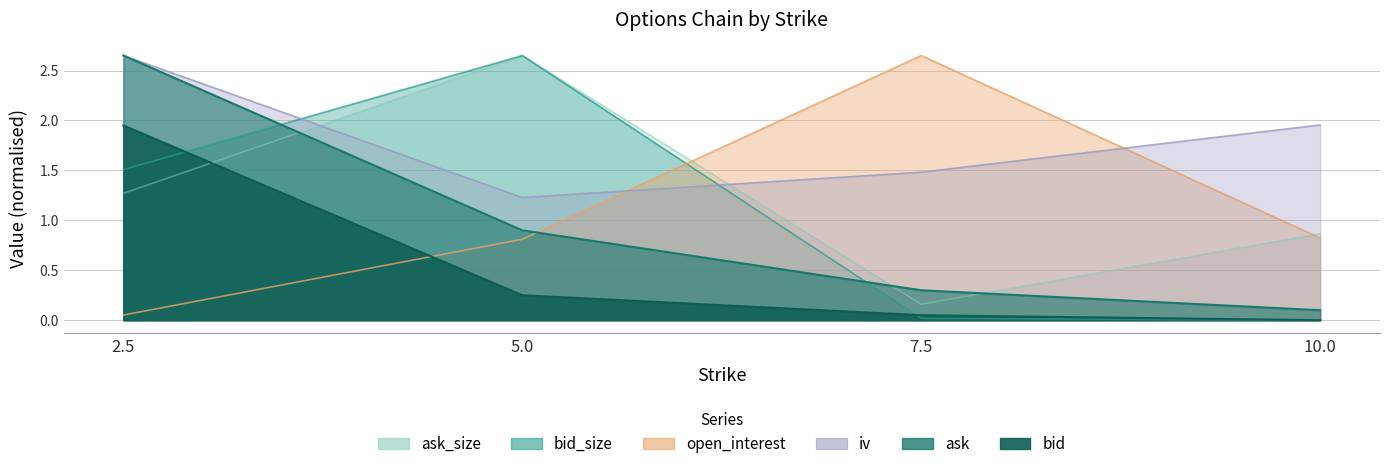

Reading right to left, what are all the values shown in this chart?

bid: 0.0	0.1	0.2	1.9
ask: 0.1	0.3	0.9	2.6
bid_size: 0.0	0.0	2.6	1.5
ask_size: 0.9	0.2	2.6	1.3
iv: 2.0	1.5	1.2	2.6
open_interest: 0.8	2.6	0.8	0.1